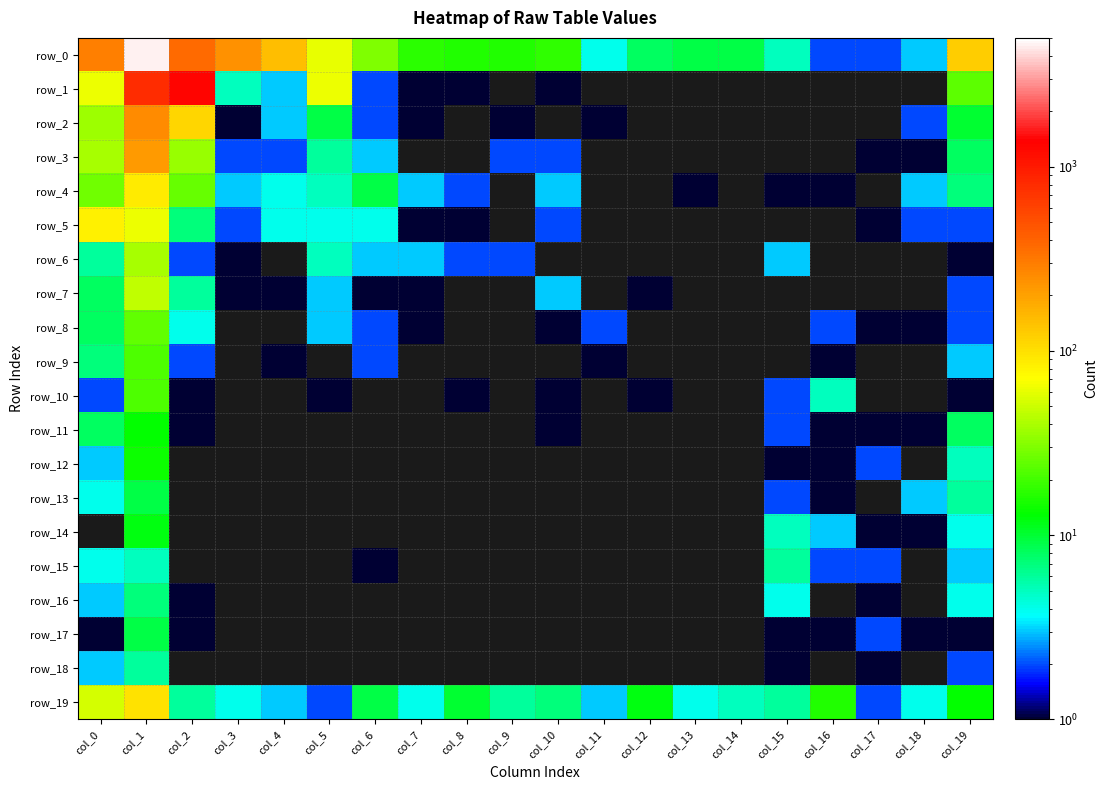

Which category has the highest value in the row_9 series?

col_1